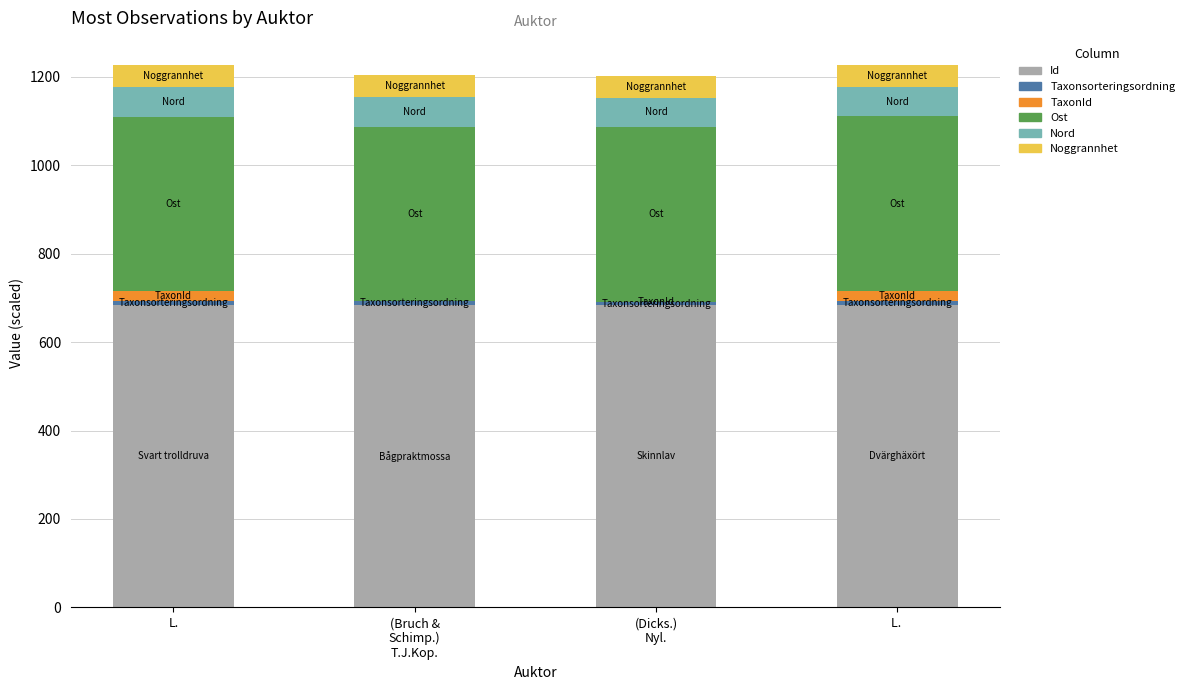

True or false: Id has a value of 682.8 at (Dicks.)
Nyl..

True